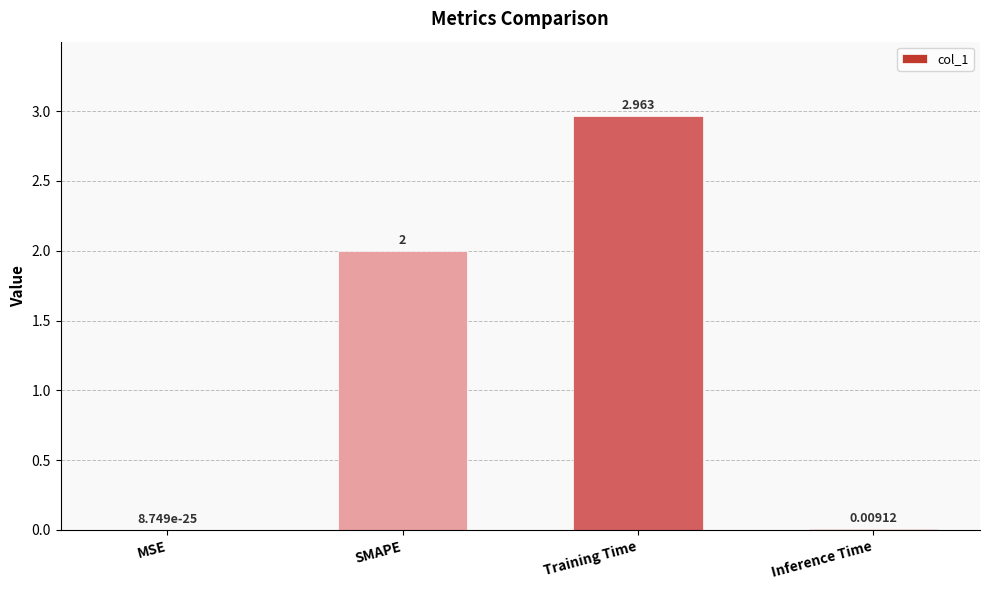

What is the average value?

1.2